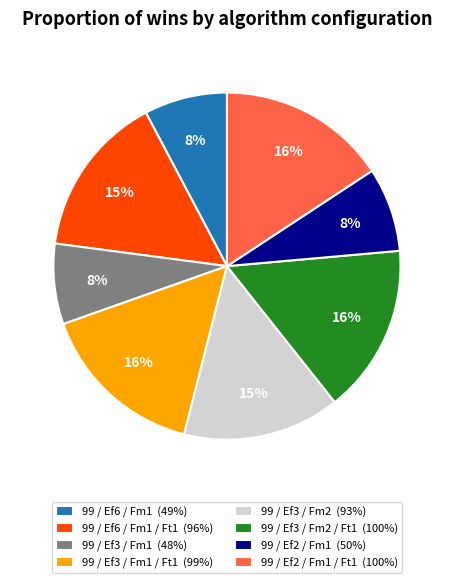

To the nearest percent, what is the difference between the largest and smallest slice percentages?

8%